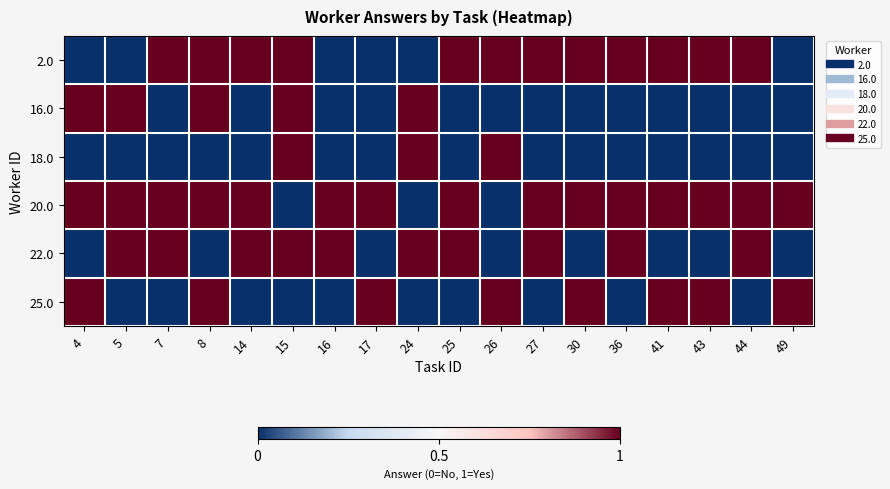

Between 16 and 24, which series saw the biggest shift?

16.0